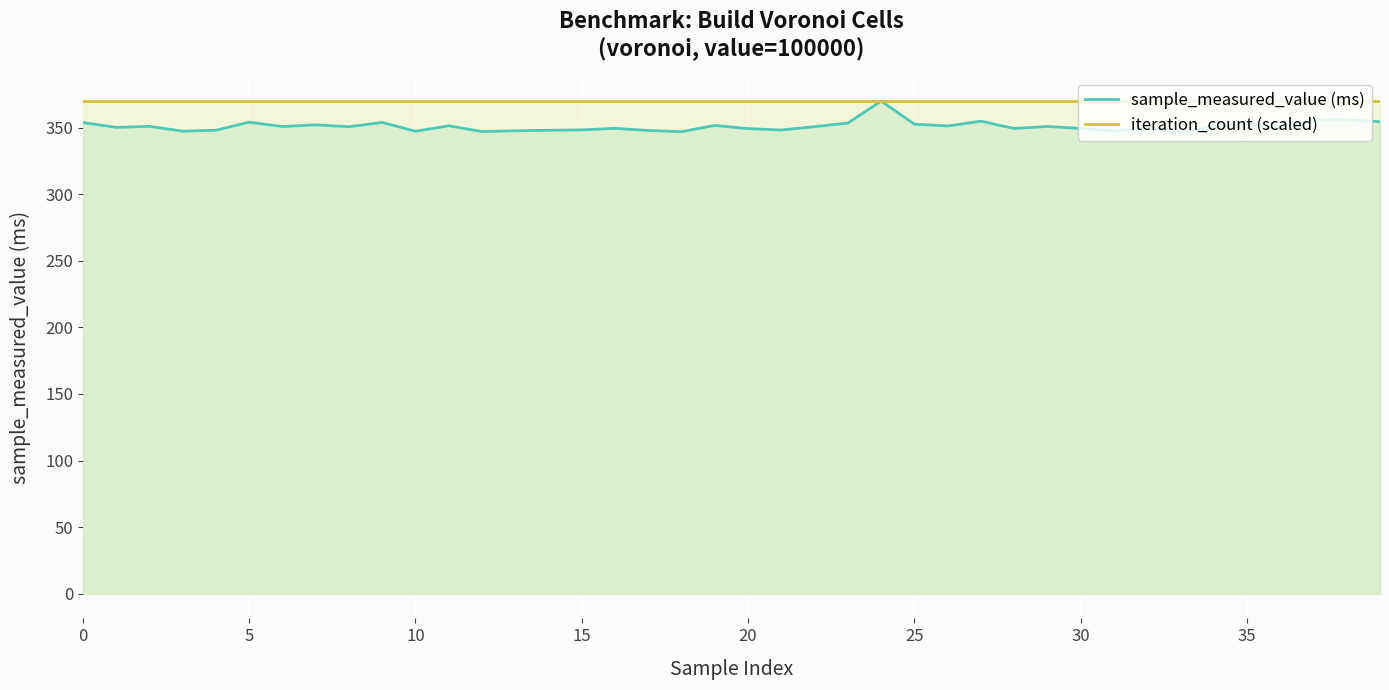

Which series has the largest total across all categories?

iteration_count (scaled)